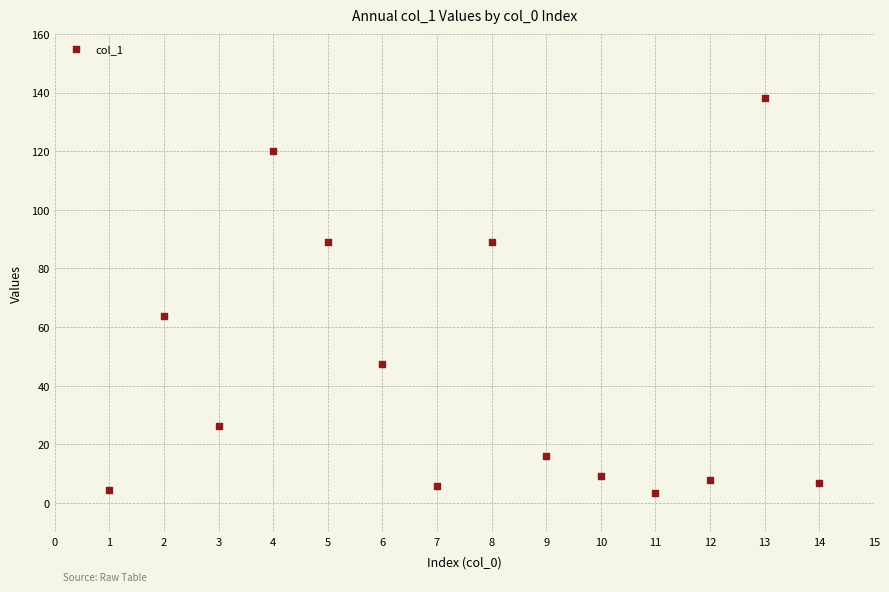

What Y value in the scatter plot is closest to 70?

63.6